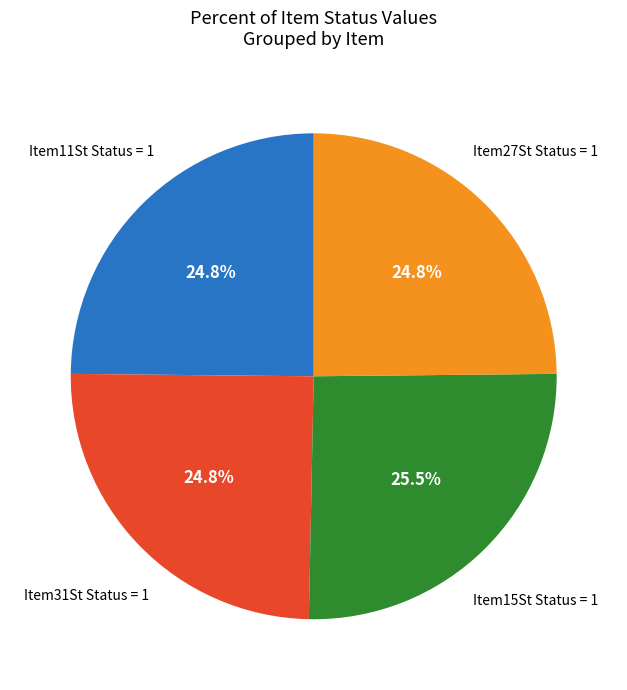

Is there any slice that represents more than half of the pie?

No